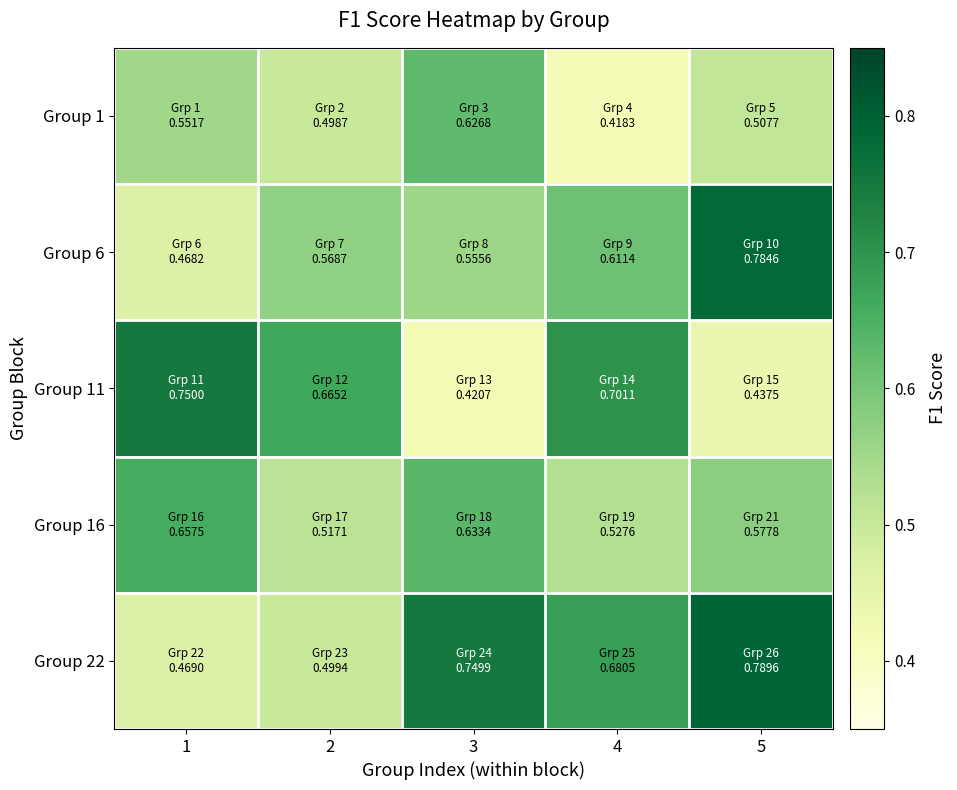

Reading right to left, list all the values displayed in this chart.

Group 1: 5=0.5	4=0.4	3=0.6	2=0.5	1=0.6
Group 6: 5=0.8	4=0.6	3=0.6	2=0.6	1=0.5
Group 11: 5=0.4	4=0.7	3=0.4	2=0.7	1=0.8
Group 16: 5=0.6	4=0.5	3=0.6	2=0.5	1=0.7
Group 22: 5=0.8	4=0.7	3=0.7	2=0.5	1=0.5